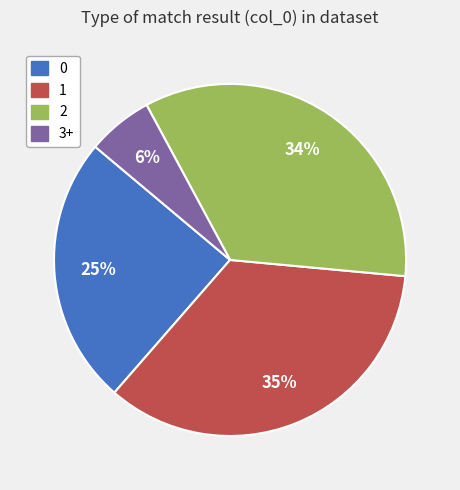

How many segments does this pie chart have?

4